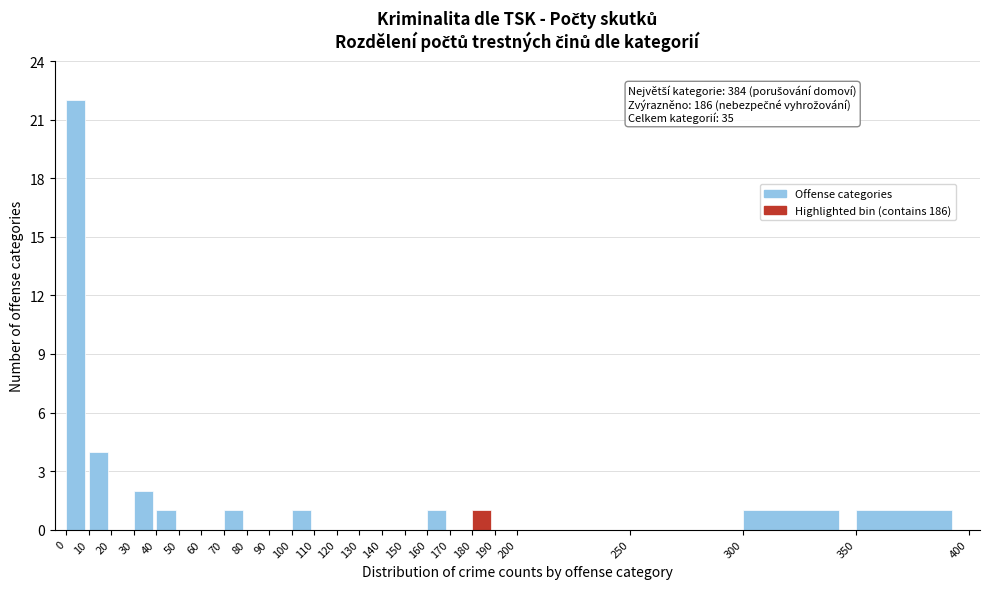

Which range on the x-axis has the tallest bar?

0 to 10